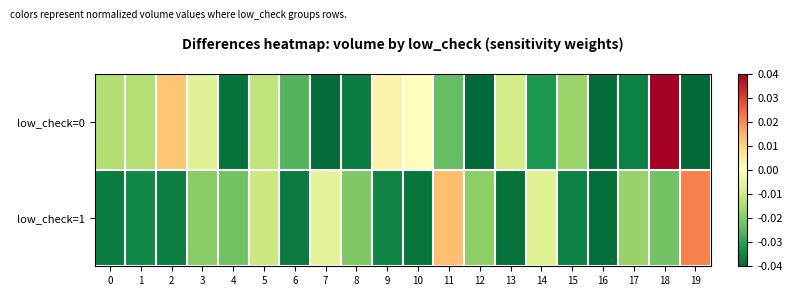

At which category is the sum across all series the highest?

18